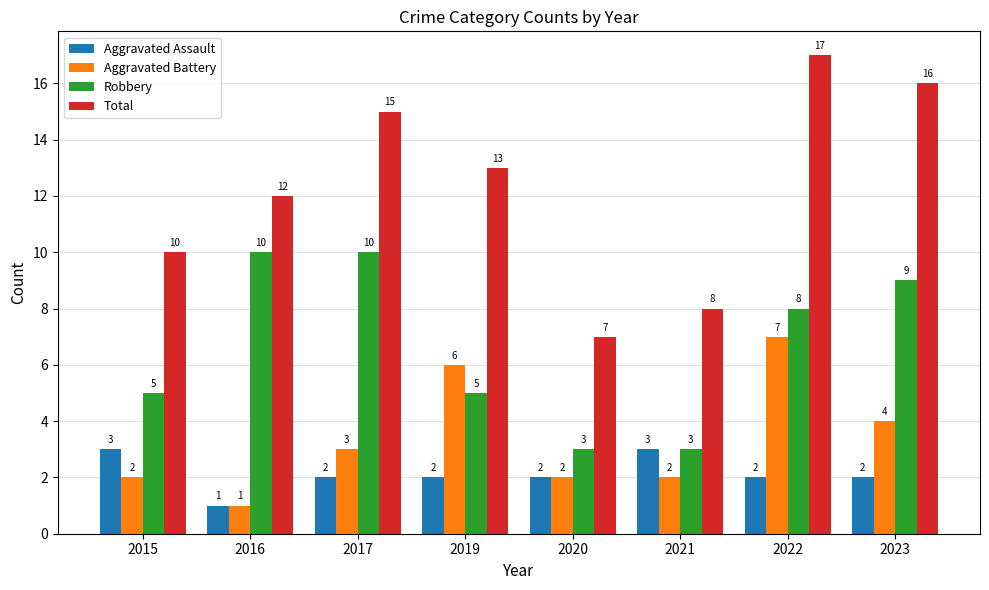

At how many categories does at least one series exceed 1?

8